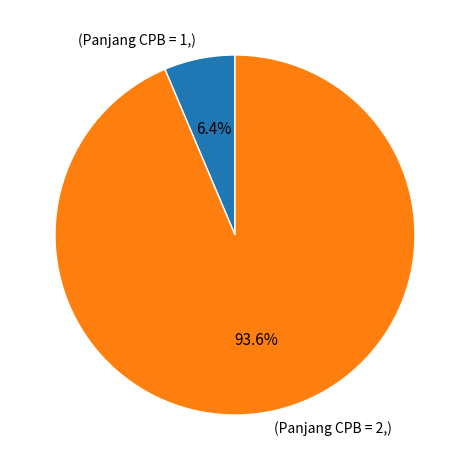

What portion of the pie excludes (Panjang CPB = 1,)?

93.6%